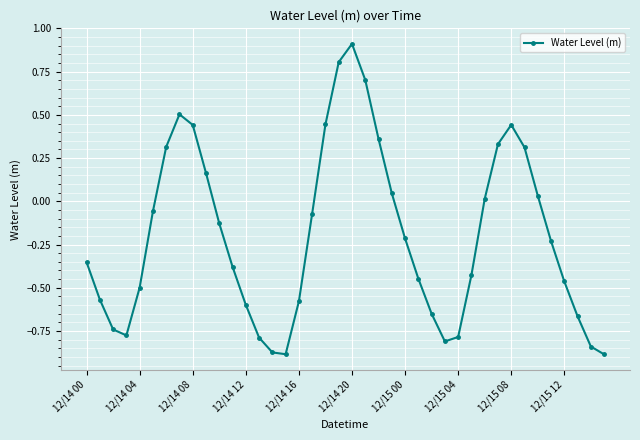

What is the maximum value shown in the chart?

0.9